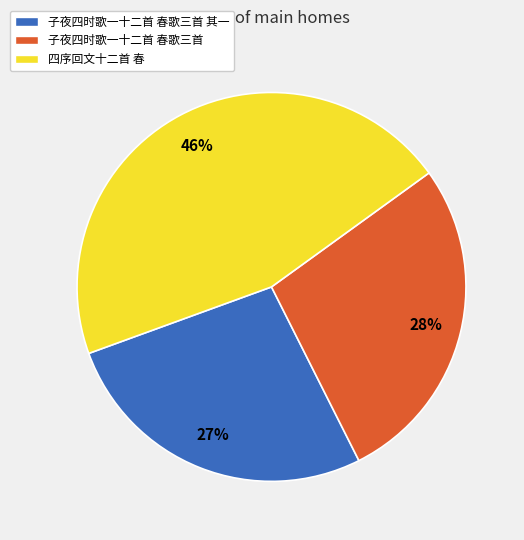

Rank the categories by value from lowest to highest.

子夜四时歌一十二首 春歌三首 其一, 子夜四时歌一十二首 春歌三首, 四序回文十二首 春